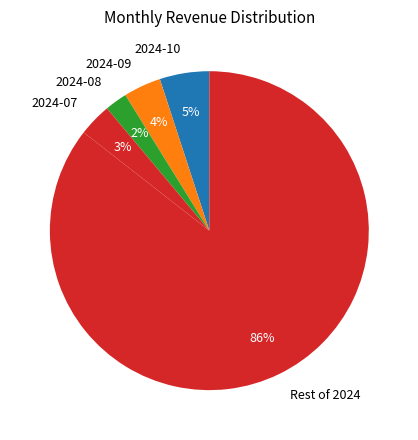

How many segments does this pie chart have?

5